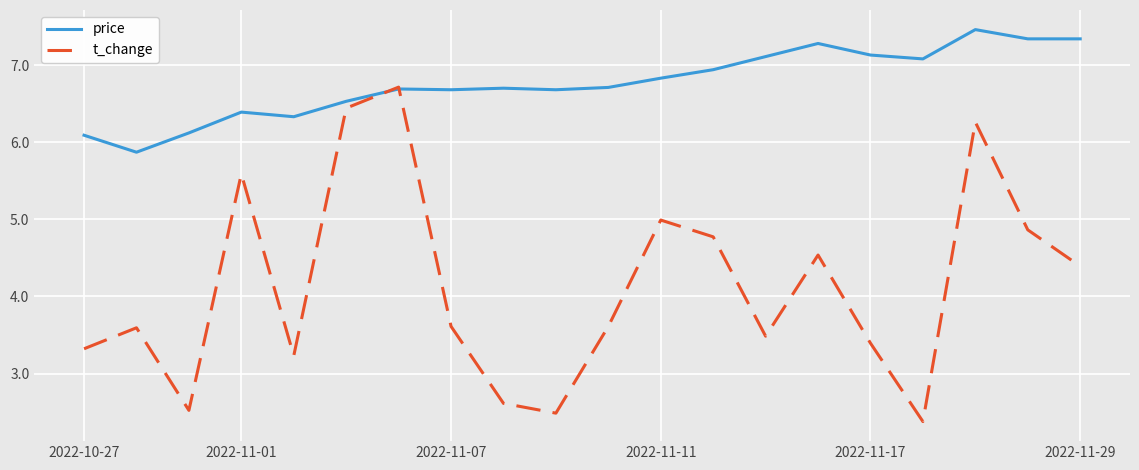

Which series has the largest total across all categories?

price